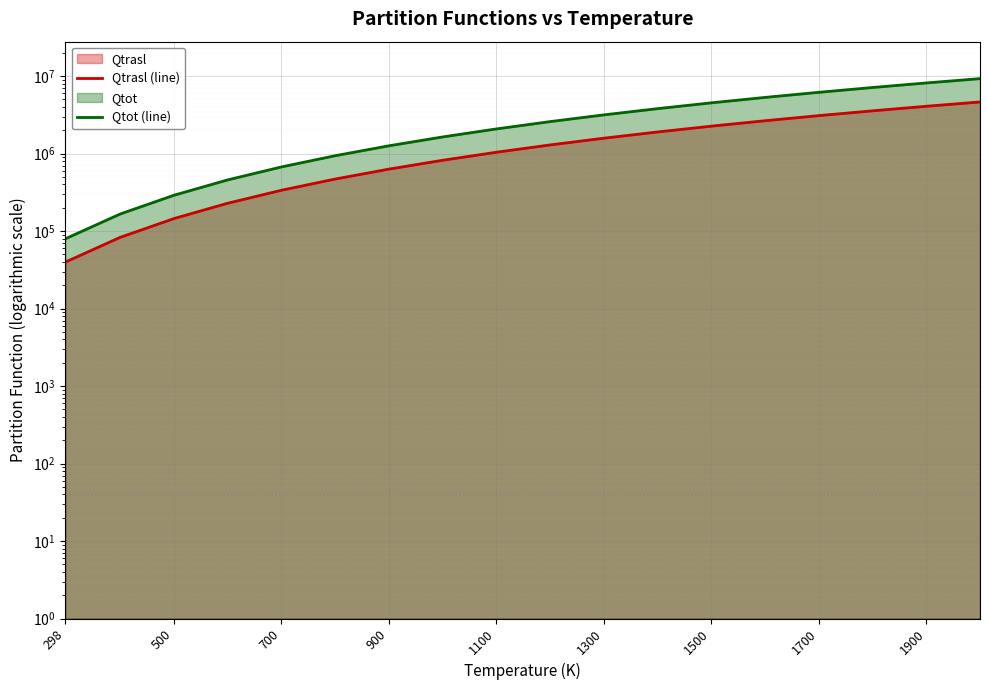

Is it true that Qtot (line) equals 6174616.6 at 1700?

True